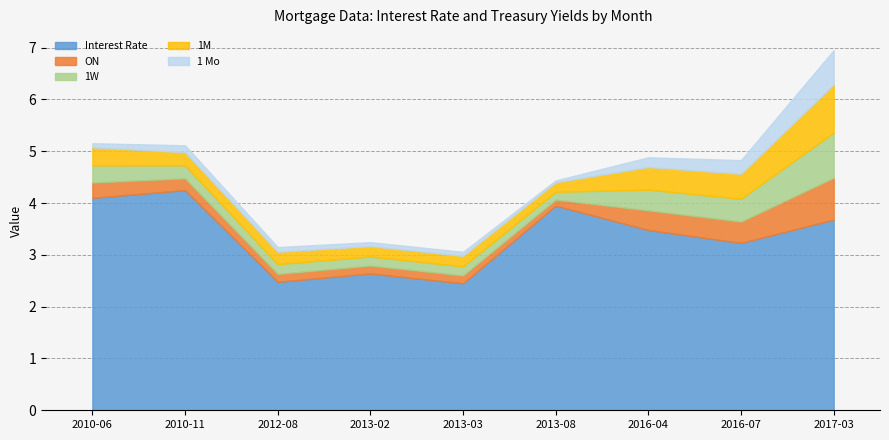

The Interest Rate series shows 1.1 at 2013-08. True or false?

False